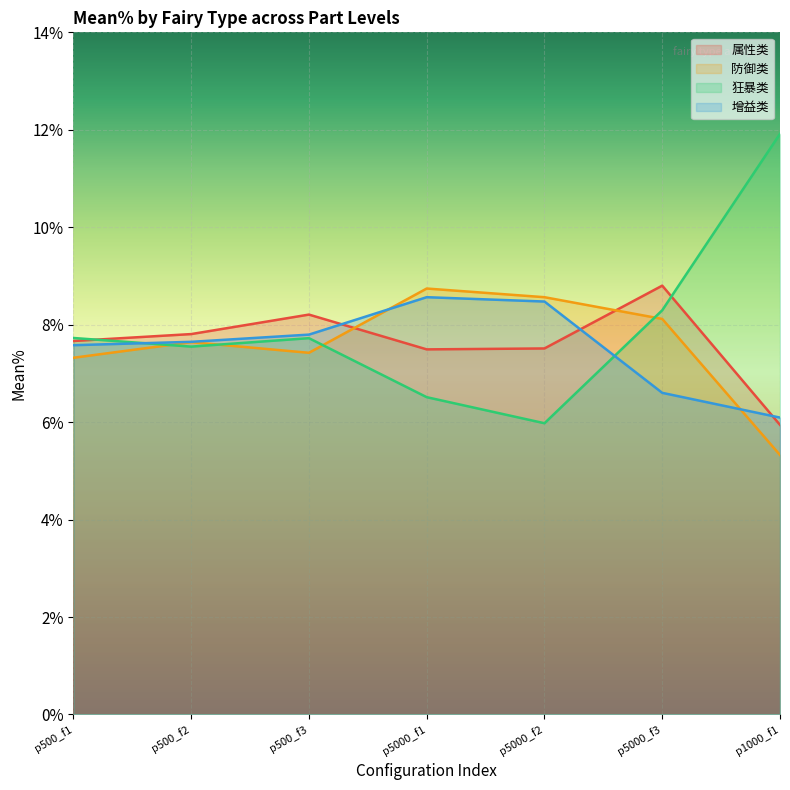

Where is the first local maximum for 防御类?

p500_f2